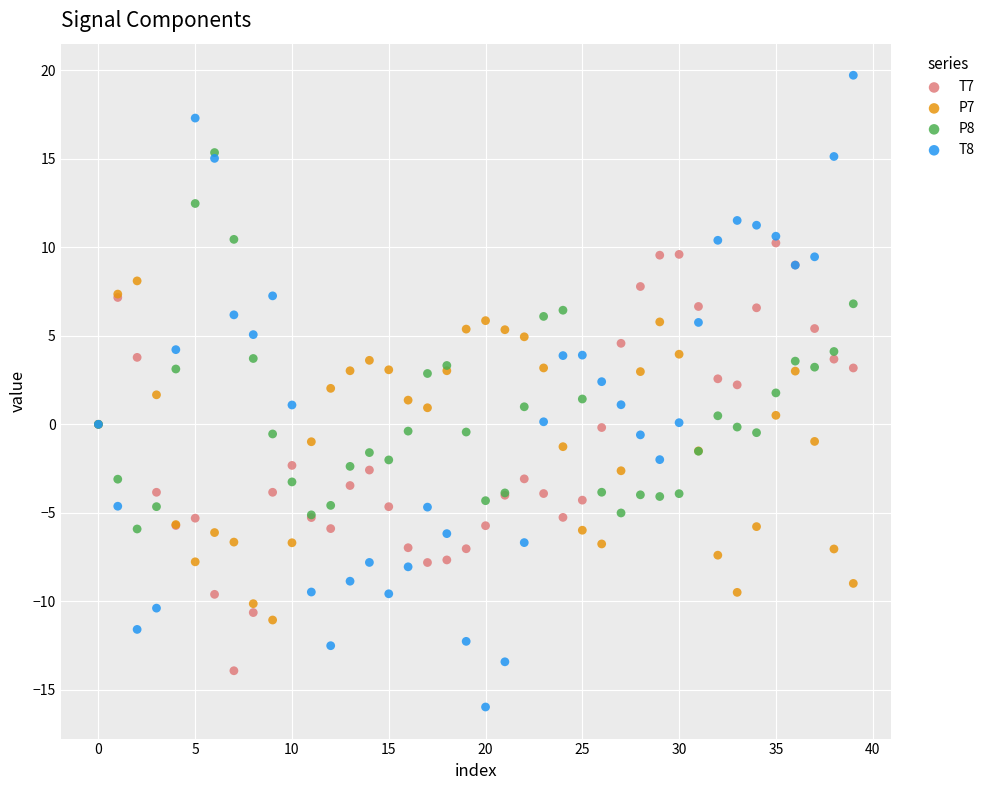

What are all the series names shown in the legend?

T7, P7, P8, T8